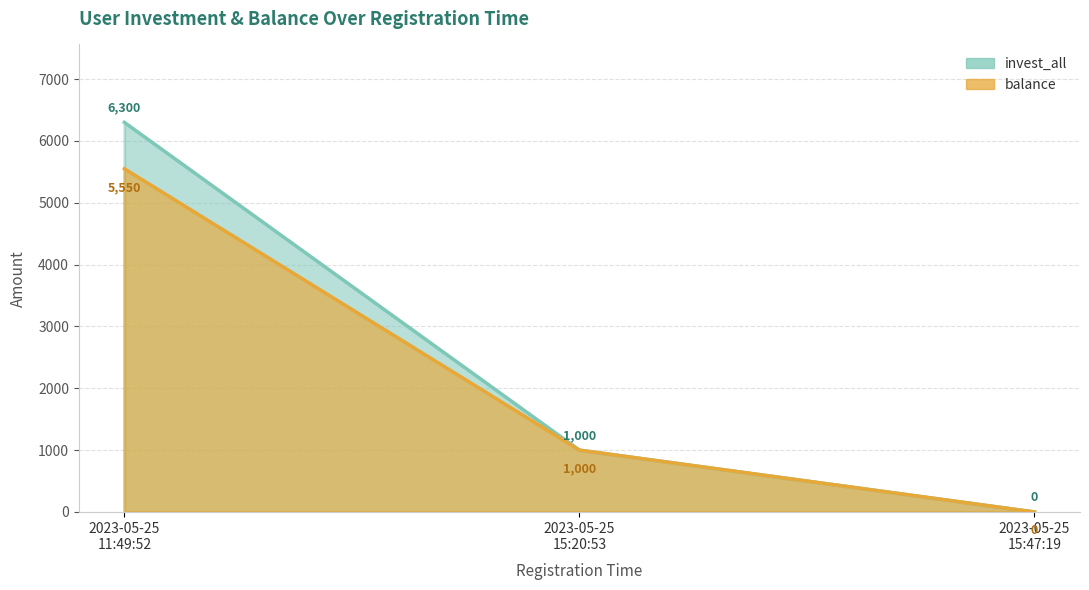

What is the average value of the invest_all series?

2433